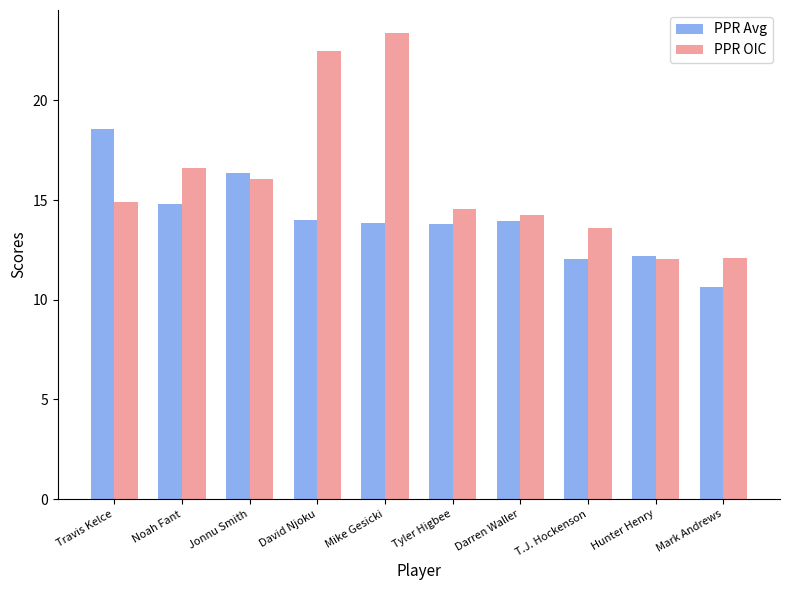

Read the PPR OIC value at Travis Kelce.

14.9